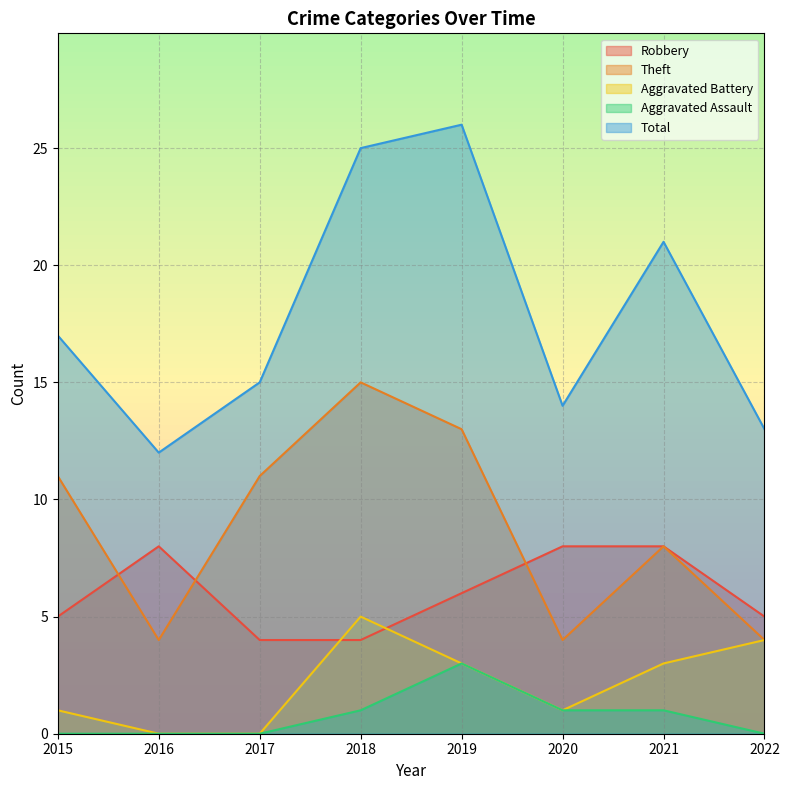

True or false: Theft and Aggravated Assault cross at least once.

False